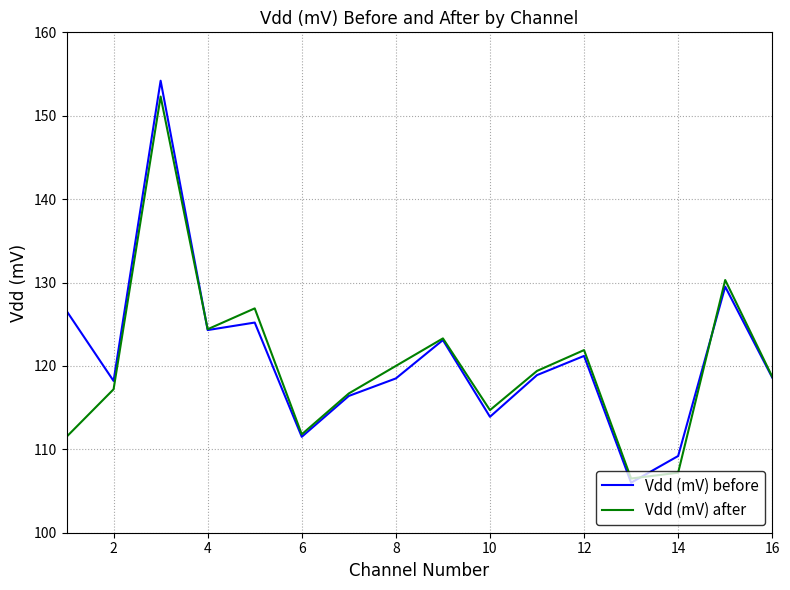

What is the greatest value displayed?

154.2